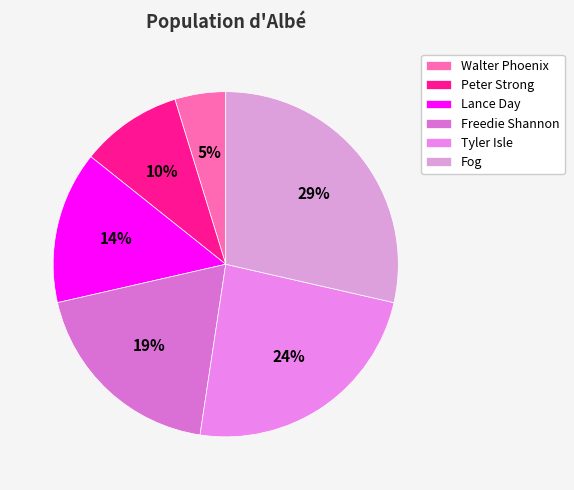

To the nearest percent, what is the difference between the Lance Day and Tyler Isle slice percentages?

10%